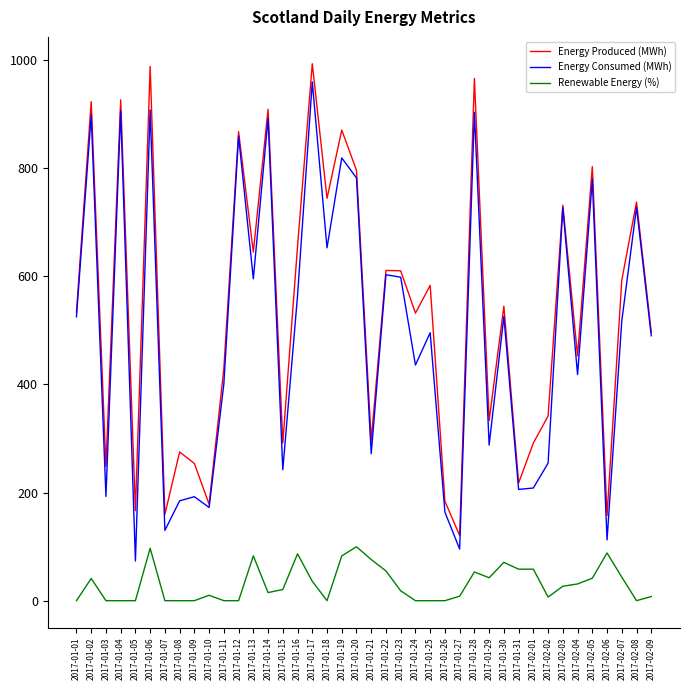

Count the number of data series in this chart.

3